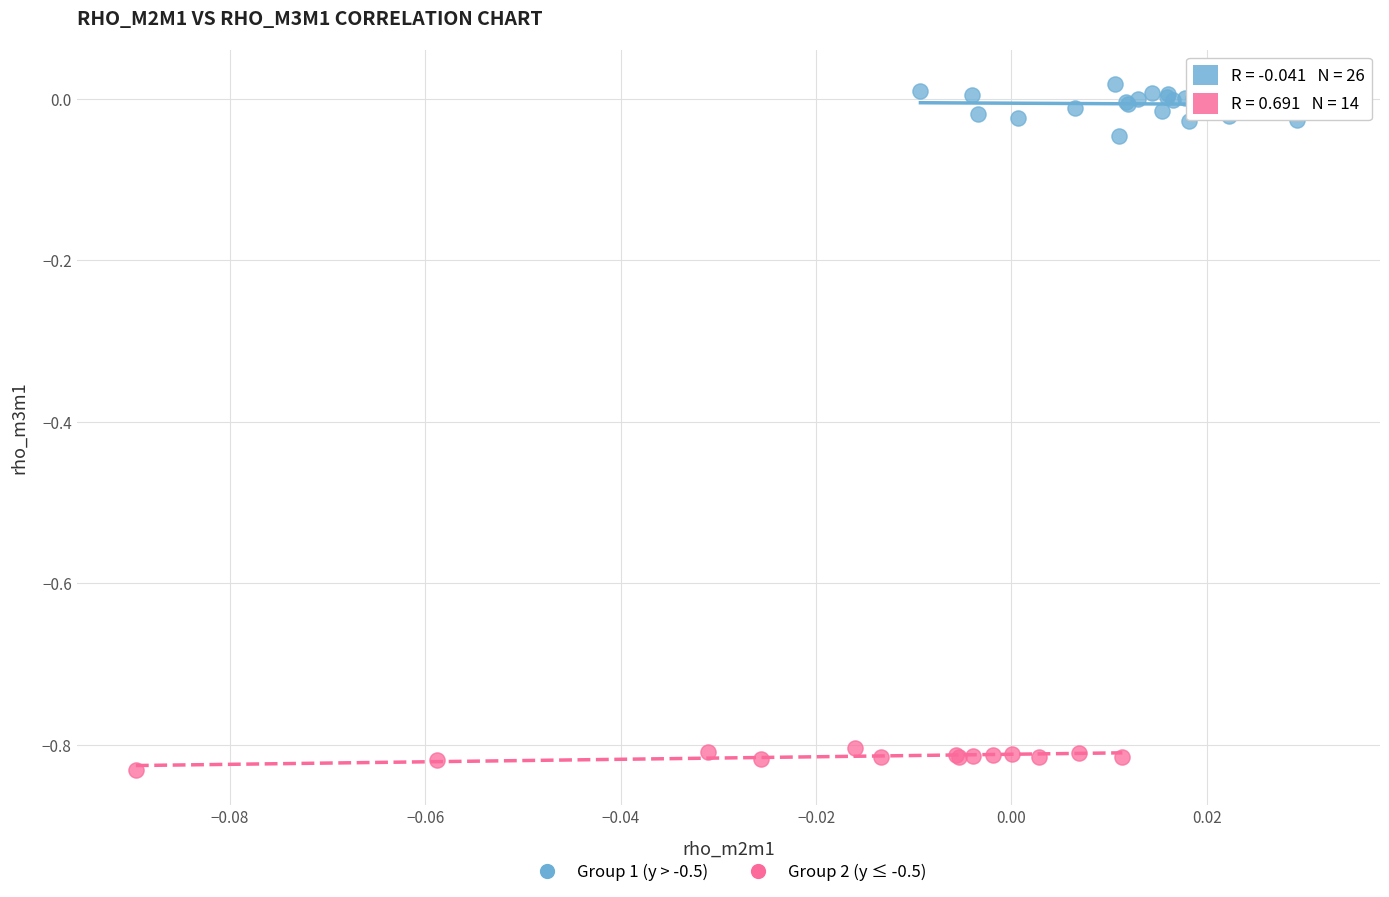

Which series reaches the maximum Y coordinate?

Group 1 (y > -0.5)